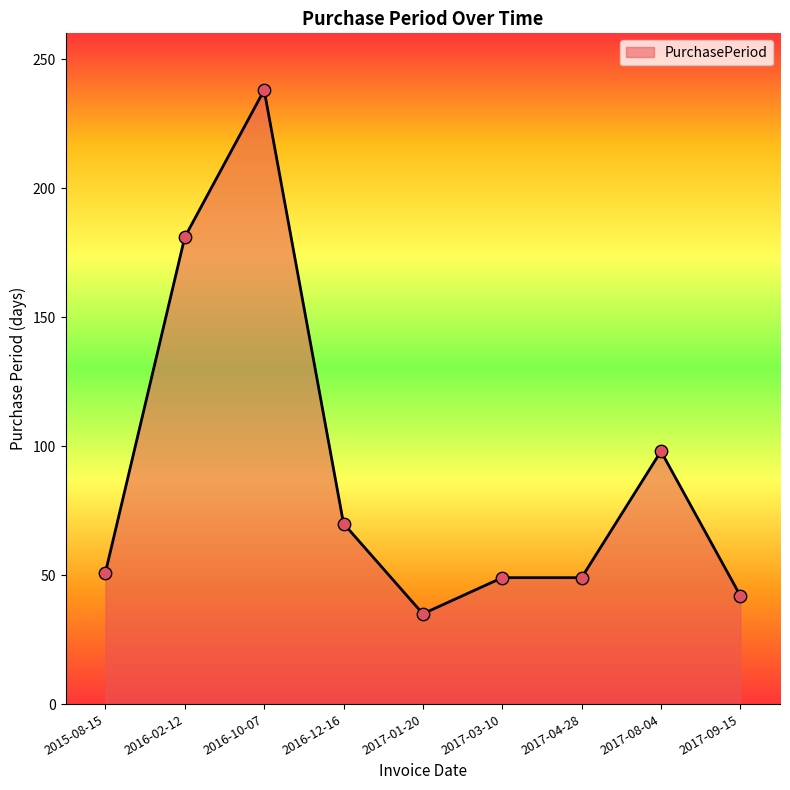

What is the ratio of the value at 2017-03-10 to the value at 2015-08-15?

1.0